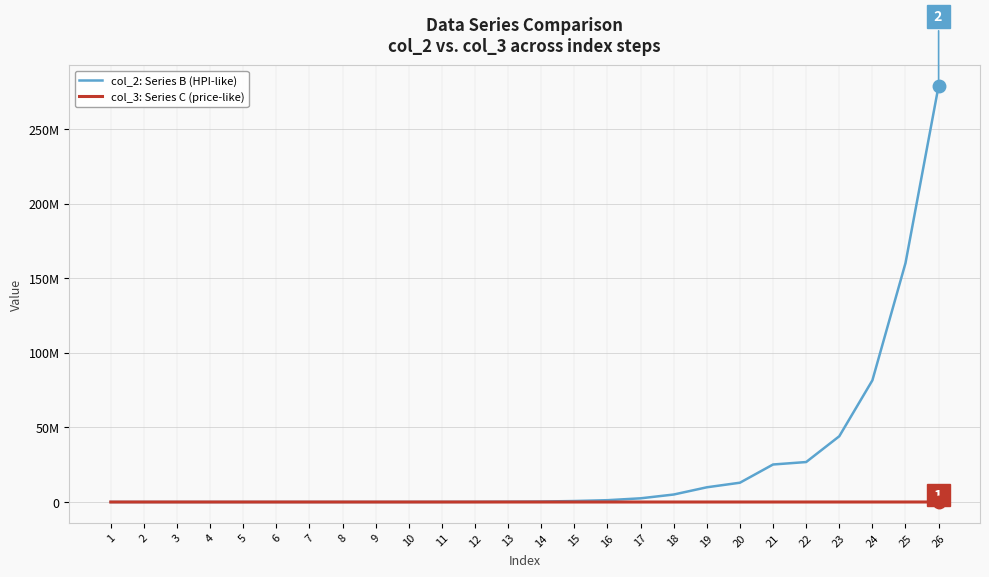

Reading left to right, what are all the values shown in this chart?

col_2: Series B (HPI-like): 1=1039	2=2	3=1369	4=2145	5=2887	6=4505	7=7260	8=11154	9=17787	10=25773	11=55786	12=92186	13=184536	14=313681	15=659818	16=1216860	17=2475030	18=5016480	19=9859690	20=12931900	21=25145300	22=26792000	23=44076100	24=81560000	25=160177000	26=279019000
col_3: Series C (price-like): 1=2	2=2	3=3	4=4	5=6	6=8	7=11	8=16	9=23	10=32	11=45	12=64	13=91	14=128	15=181	16=256	17=362	18=512	19=724	20=1024	21=1448	22=2048	23=2896	24=4096	25=5793	26=8192